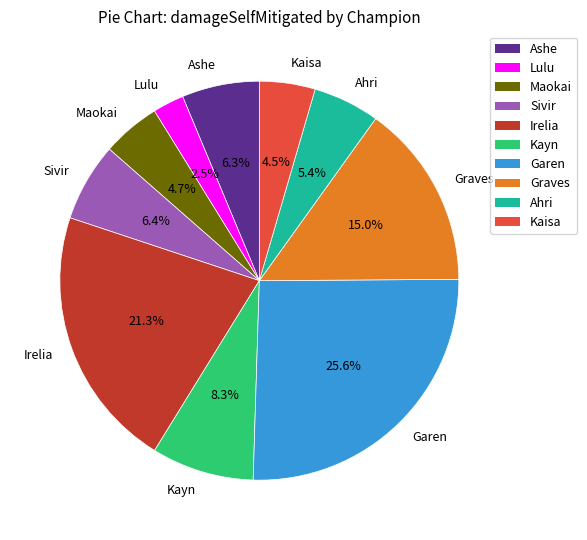

How many slices are in this pie chart?

10